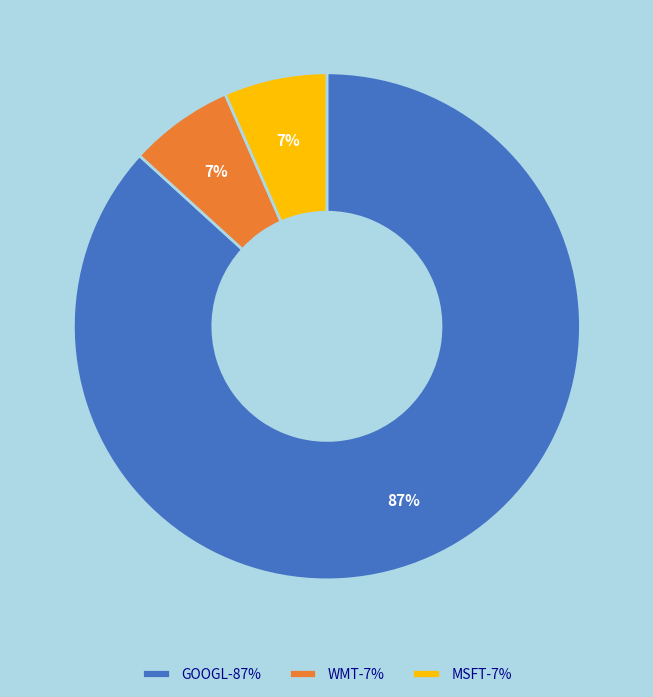

How many slices are in this pie chart?

3